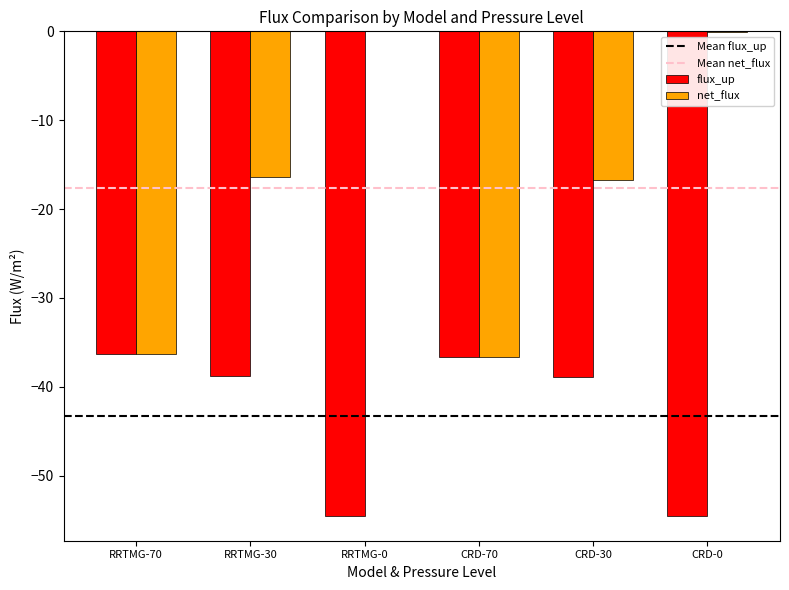

What is the total value across all series at RRTMG-70?

-72.6